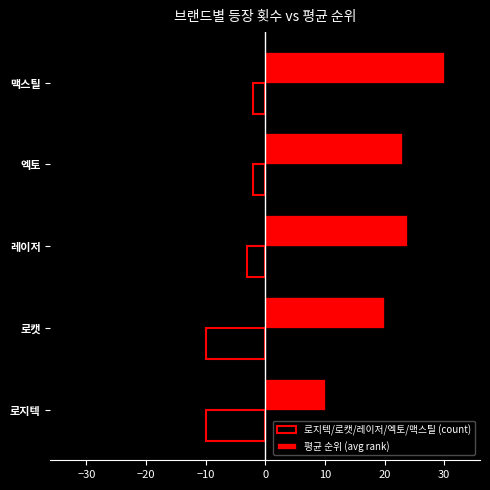

How many data points in 로지텍/로캣/레이저/엑토/맥스틸 (count) are above -3?

2